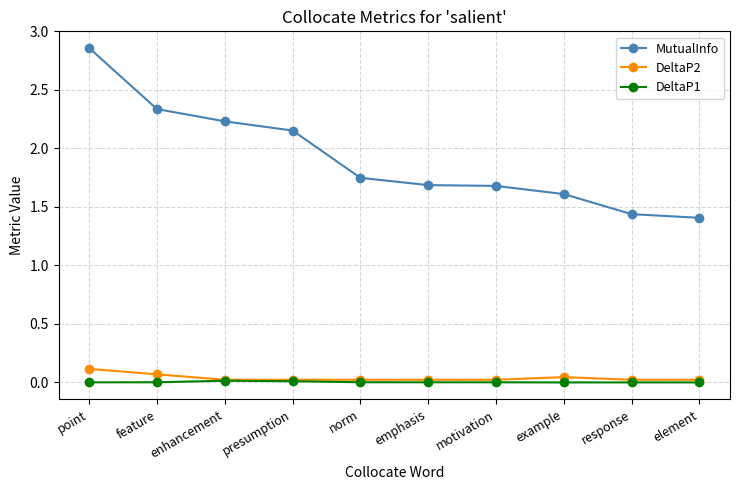

What is the label of the 1st point from the left?

point